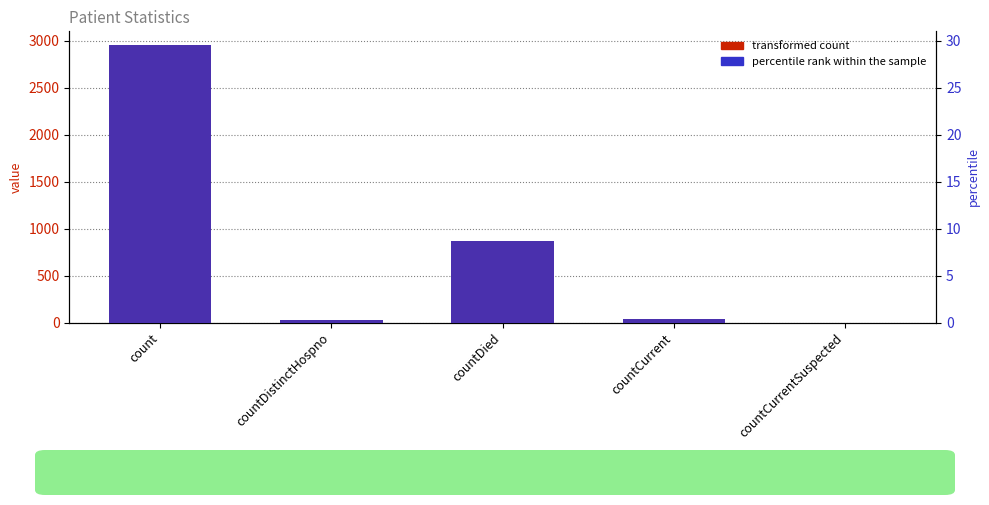

What are all the series names shown in the legend?

transformed count, percentile rank within the sample